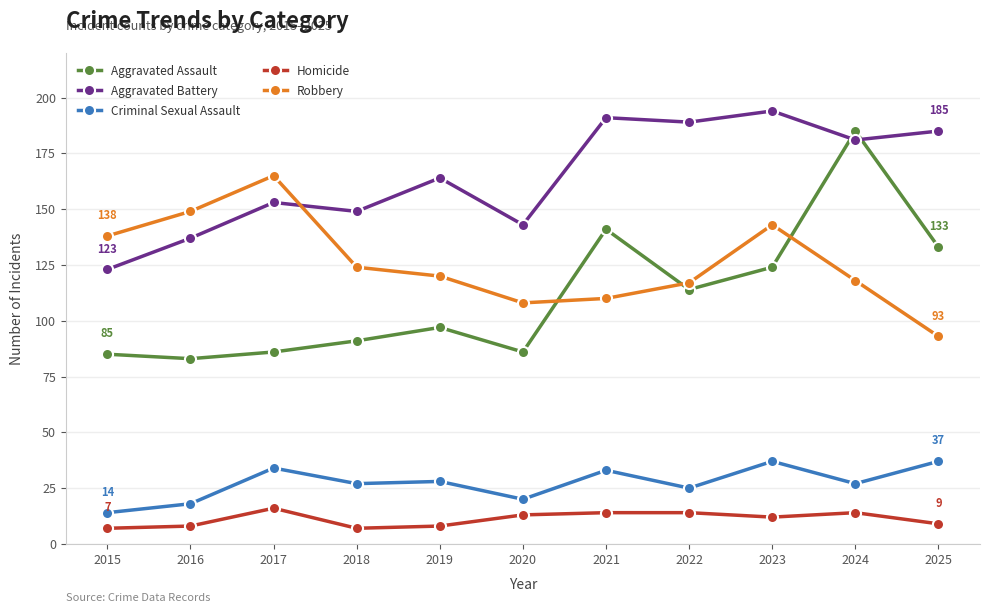

Rank the series at 2025 from highest to lowest value.

Aggravated Battery, Aggravated Assault, Robbery, Criminal Sexual Assault, Homicide